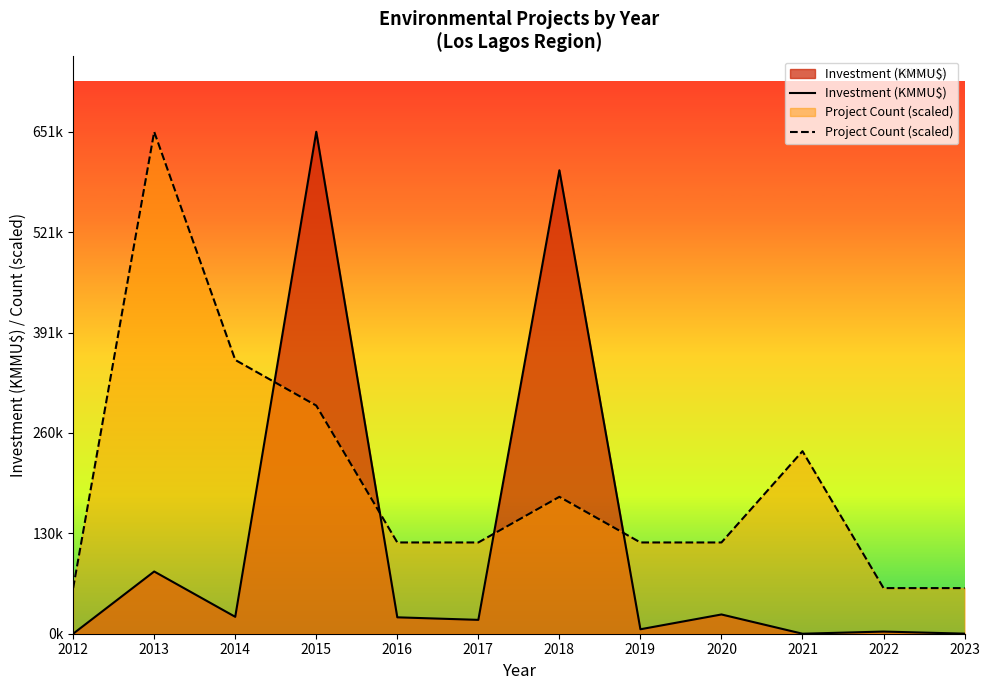

How many values in the Investment (KMMU$) series exceed 21?

6